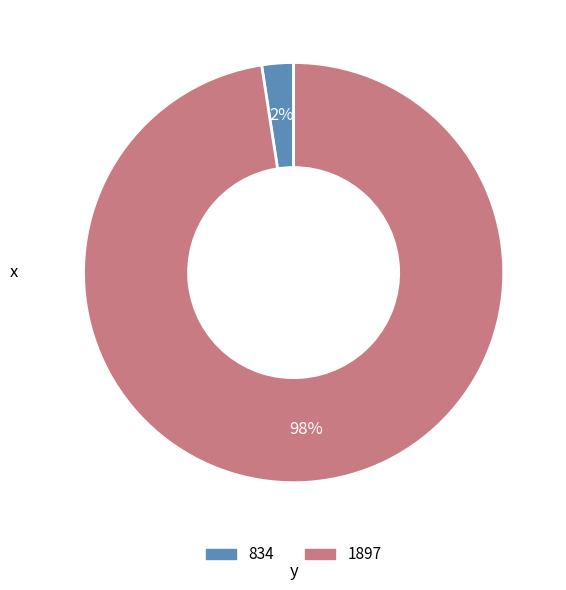

What percentage is the 834 slice, to the nearest percent?

2%